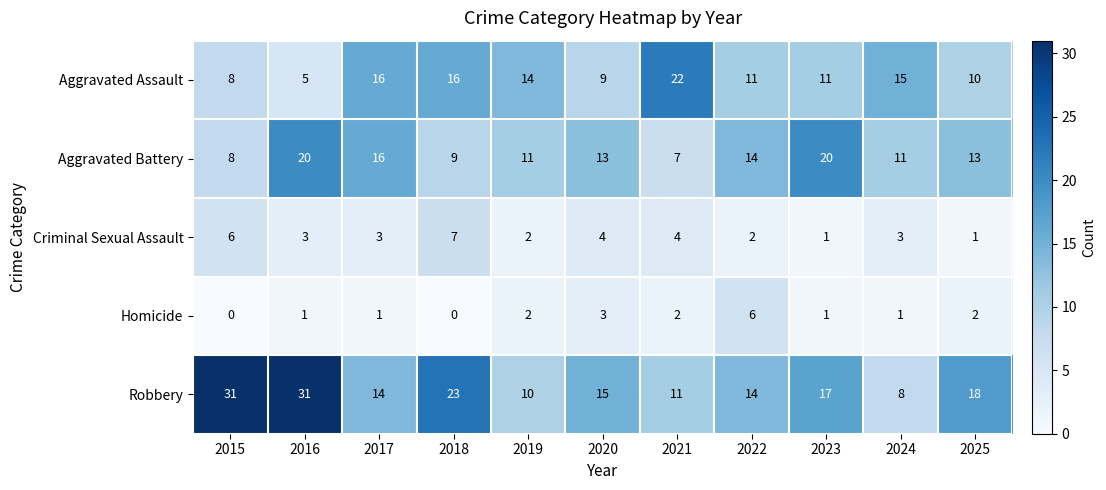

What is the highest value of the Aggravated Battery series?

20